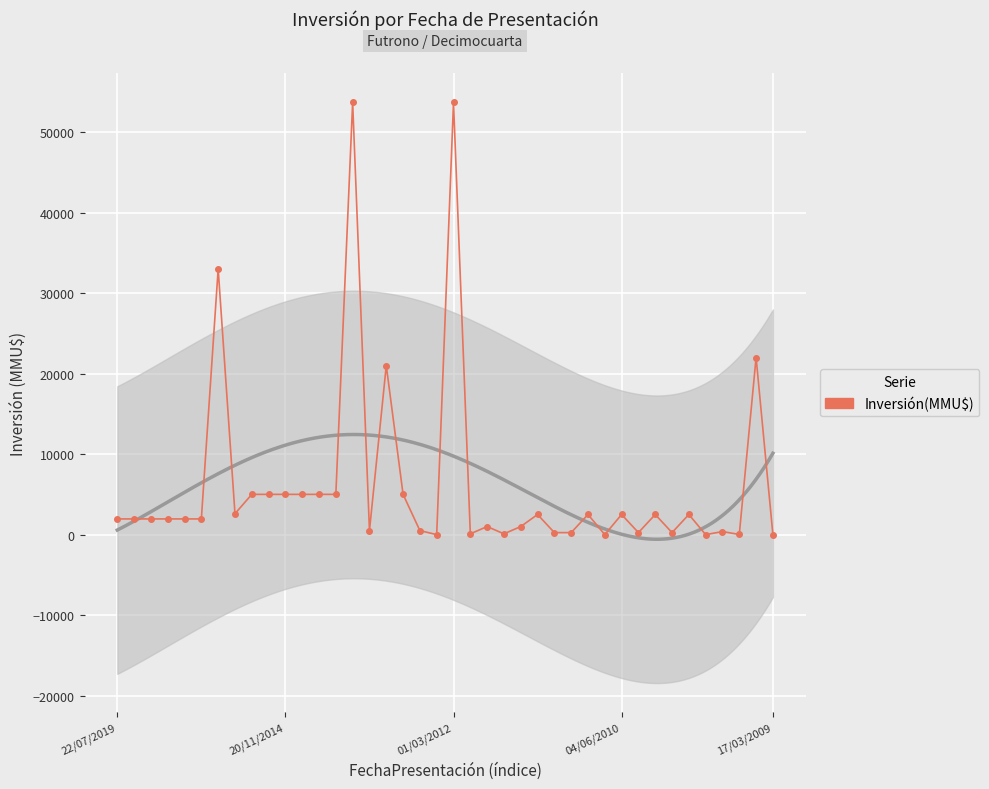

Which category has the lowest value across all series?

19